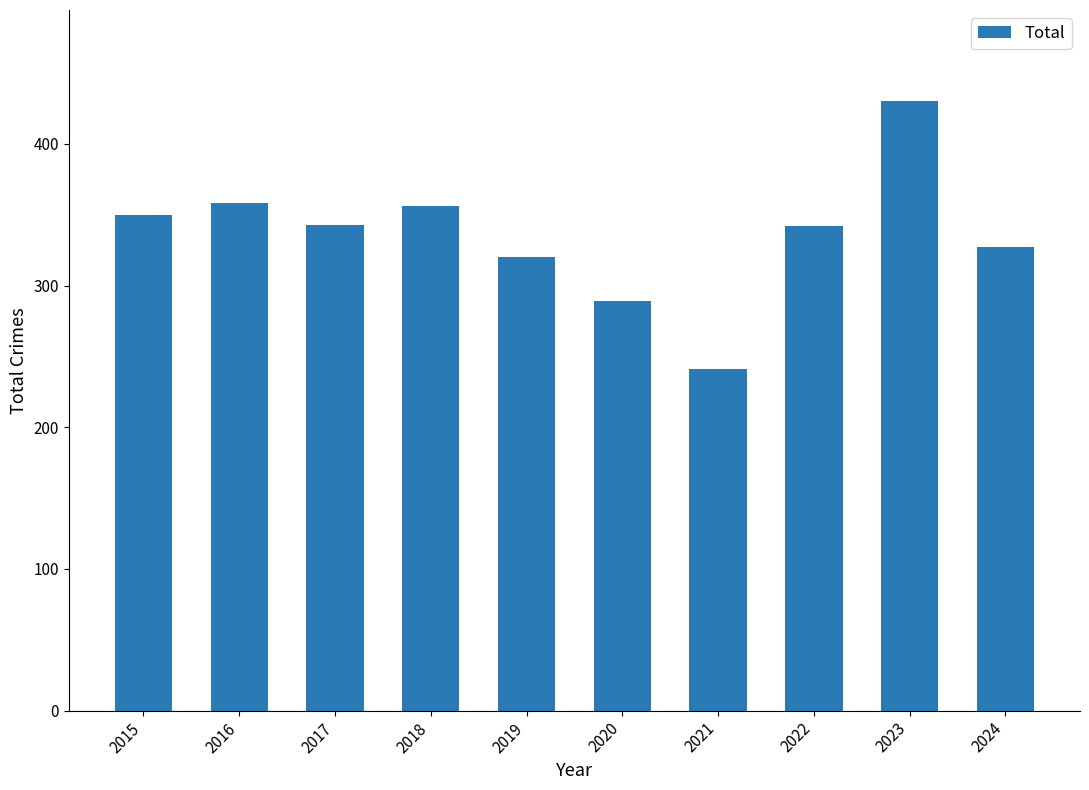

Where does the data first go above 343?

2015